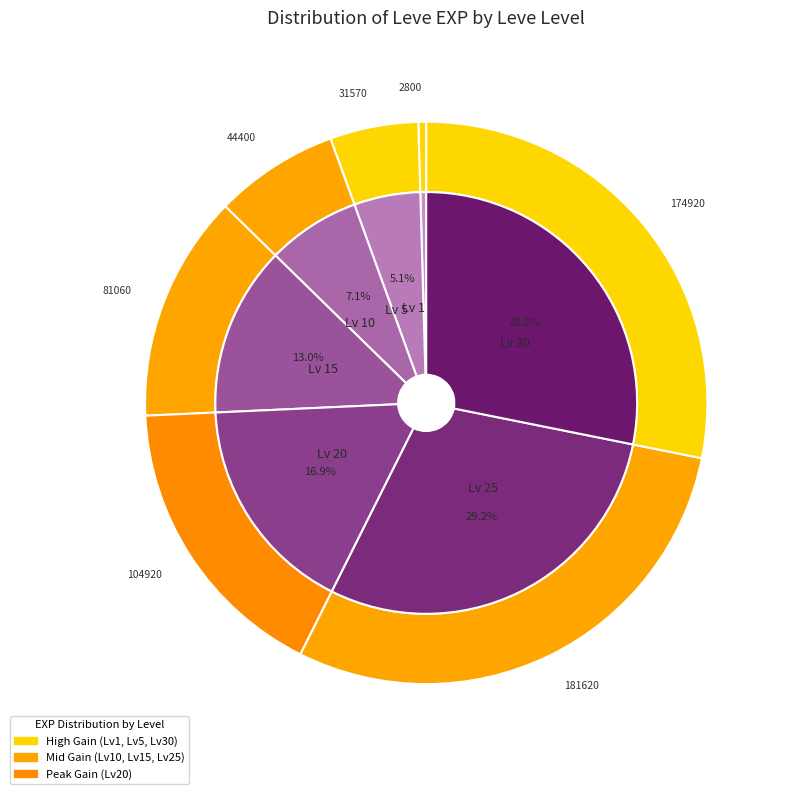

True or false: Level 20 accounts for 2% of the total.

False